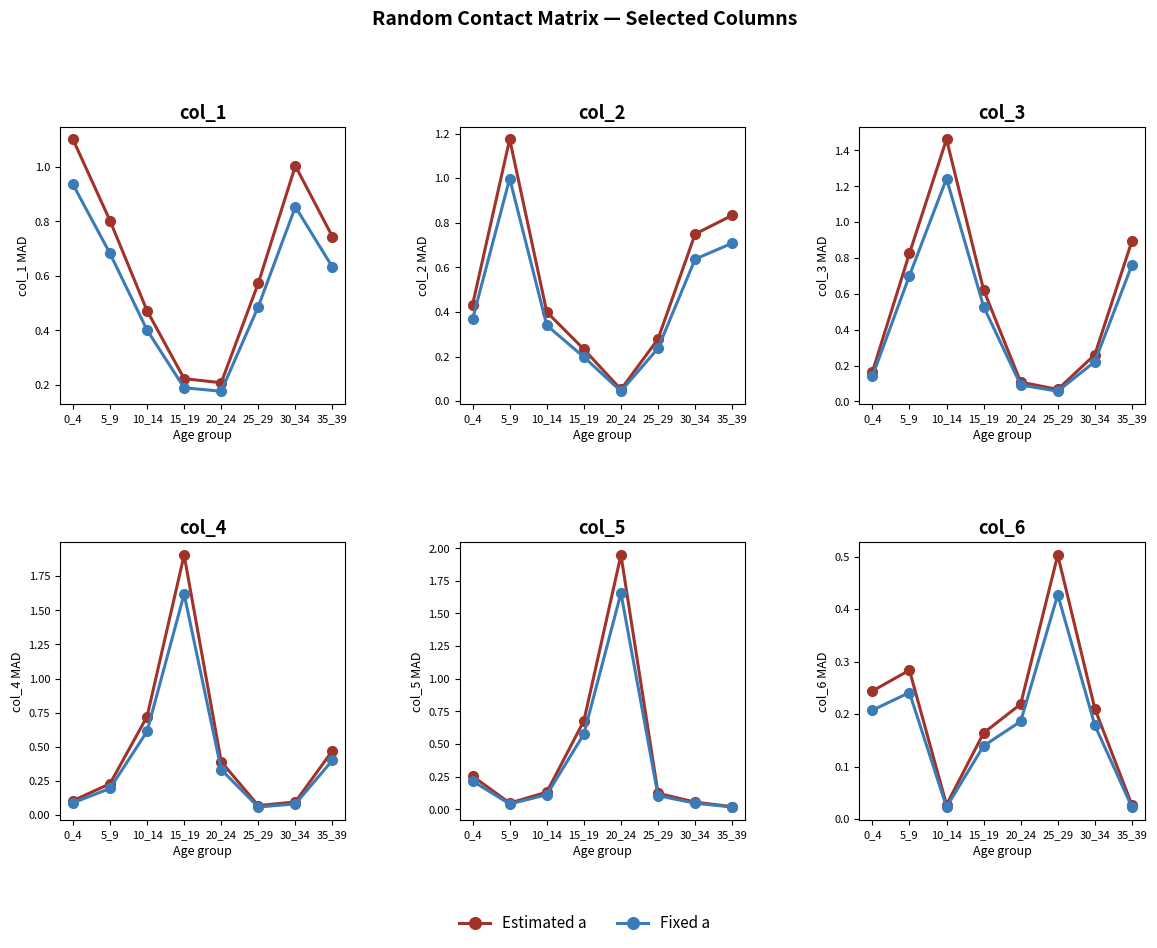

Does the chart display data point markers on the line(s)?

Yes